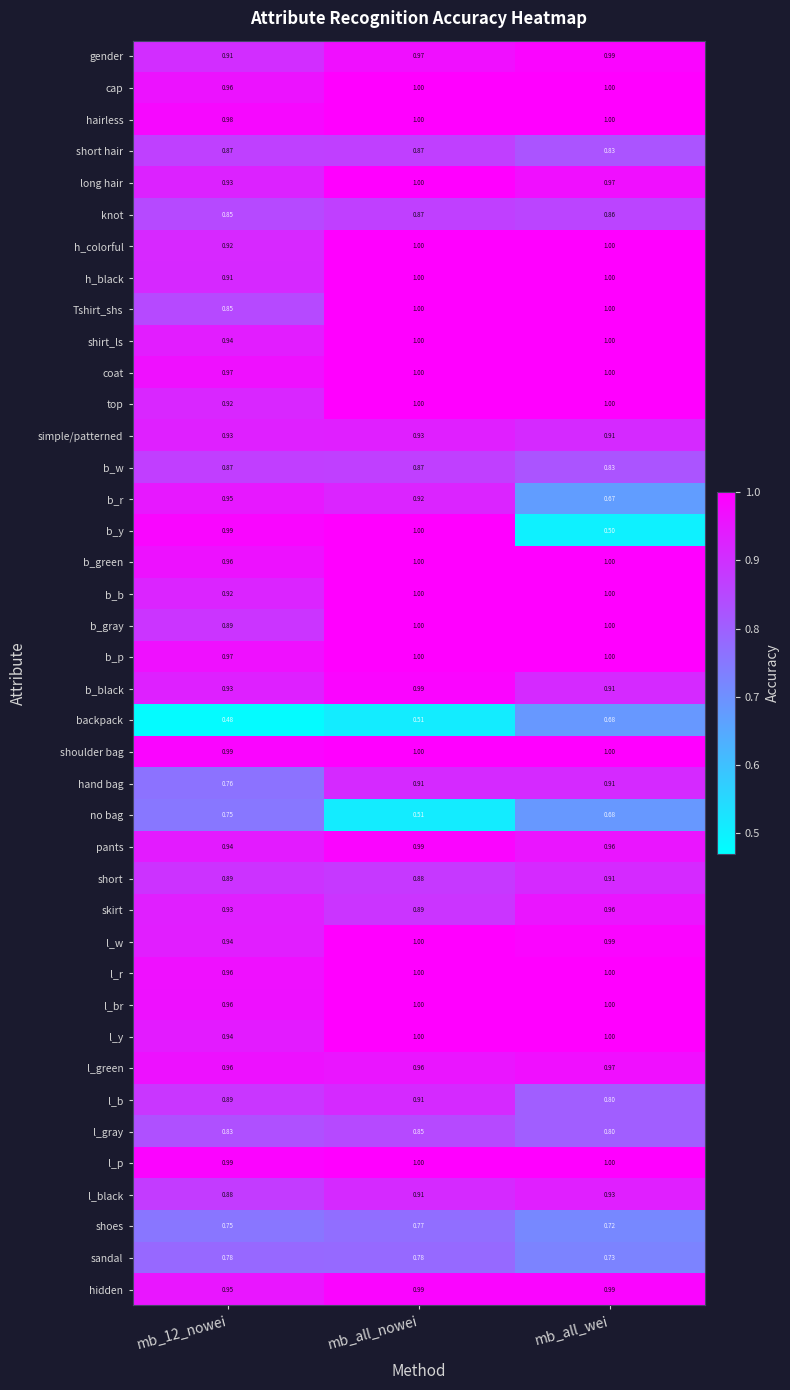

Which series changed the most between mb_12_nowei and mb_all_nowei?

no bag